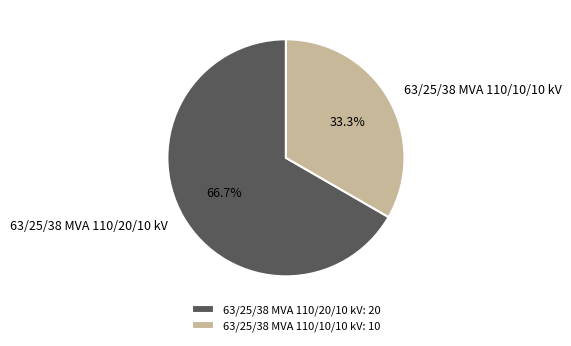

Which slice is the largest?

63/25/38 MVA 110/20/10 kV